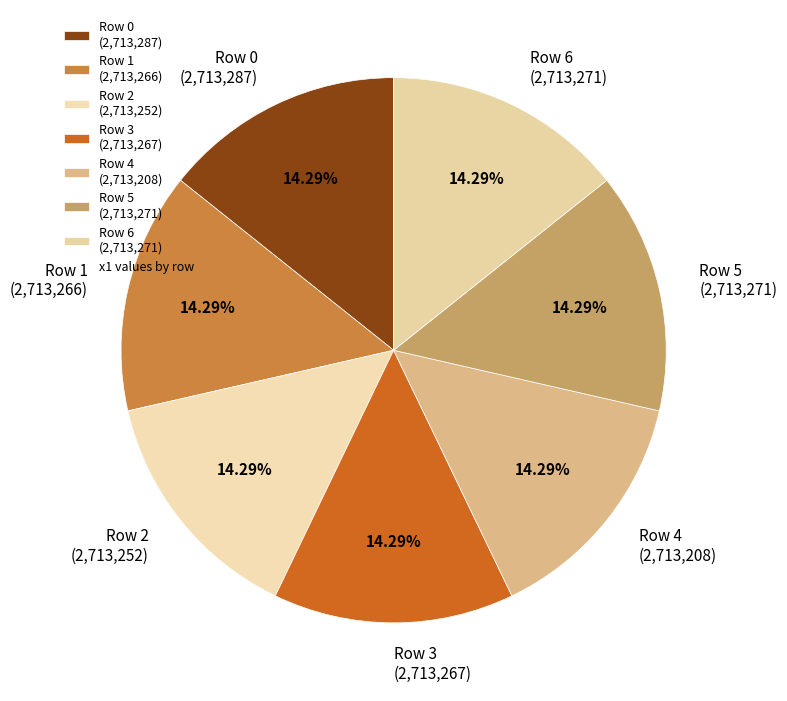

Count the number of slices in the pie.

7